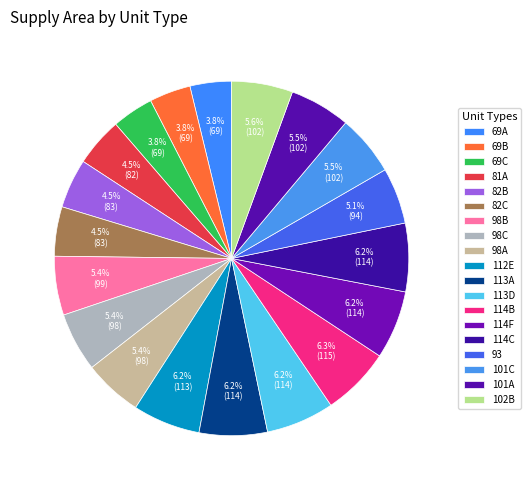

Count the number of slices in the pie.

19